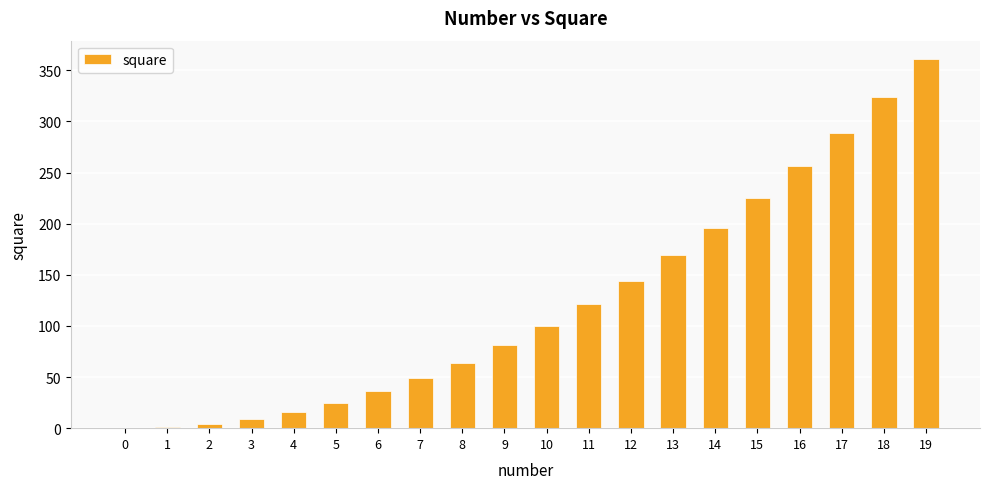

Are the bars grouped side by side (vs. stacked)?

No